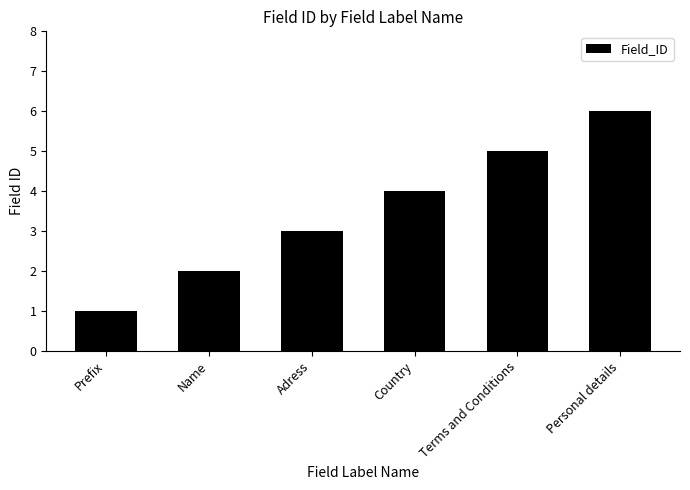

The value at Personal details is 8. True or false?

False